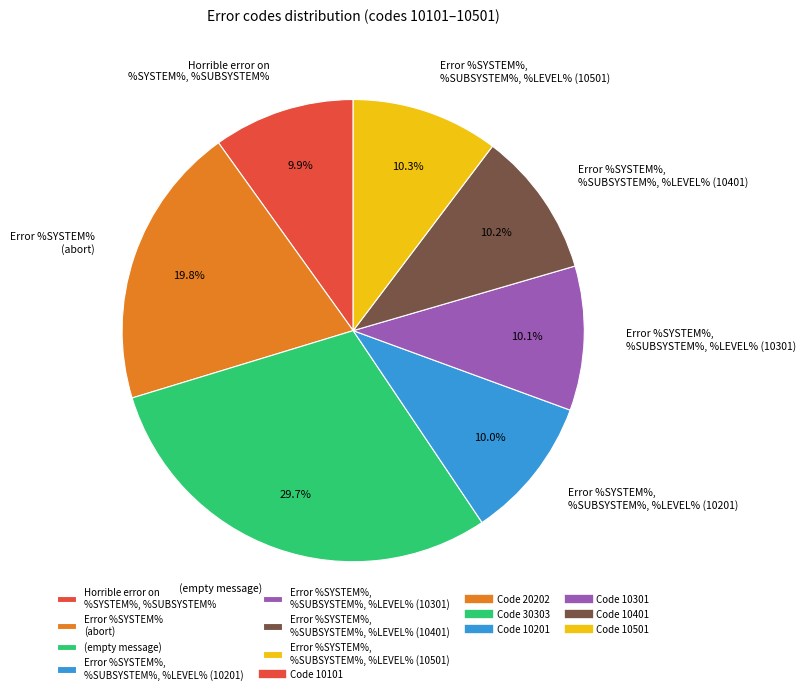

To the nearest percent, what is the difference between the largest and smallest slice percentages?

20%